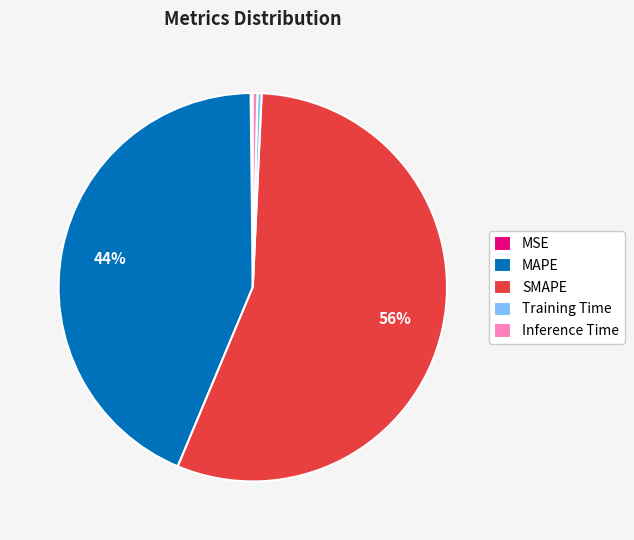

Which slice represents more than half of the pie?

SMAPE